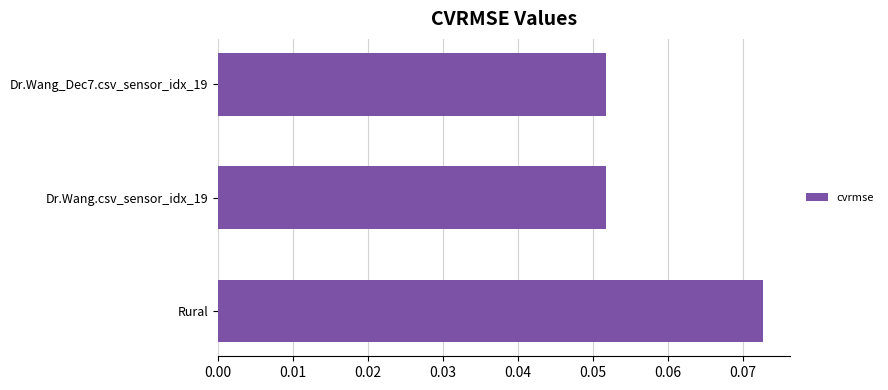

Which has a higher value, Rural or Dr.Wang.csv_sensor_idx_19?

Rural